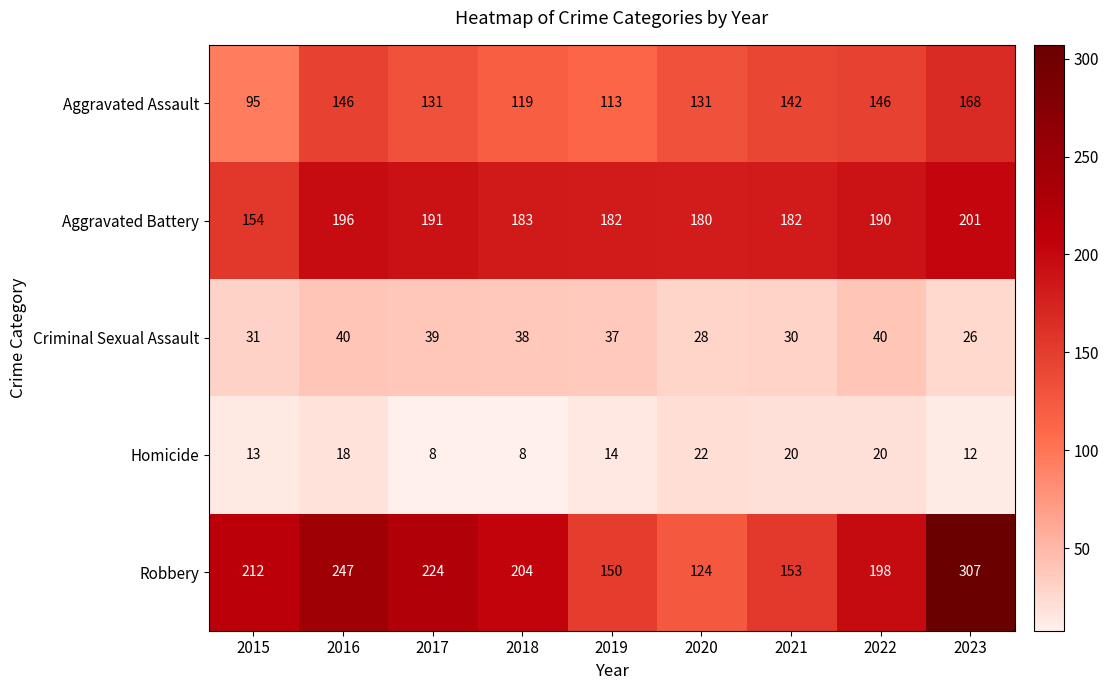

True or false: Aggravated Battery has a value of 236 at 2015.

False